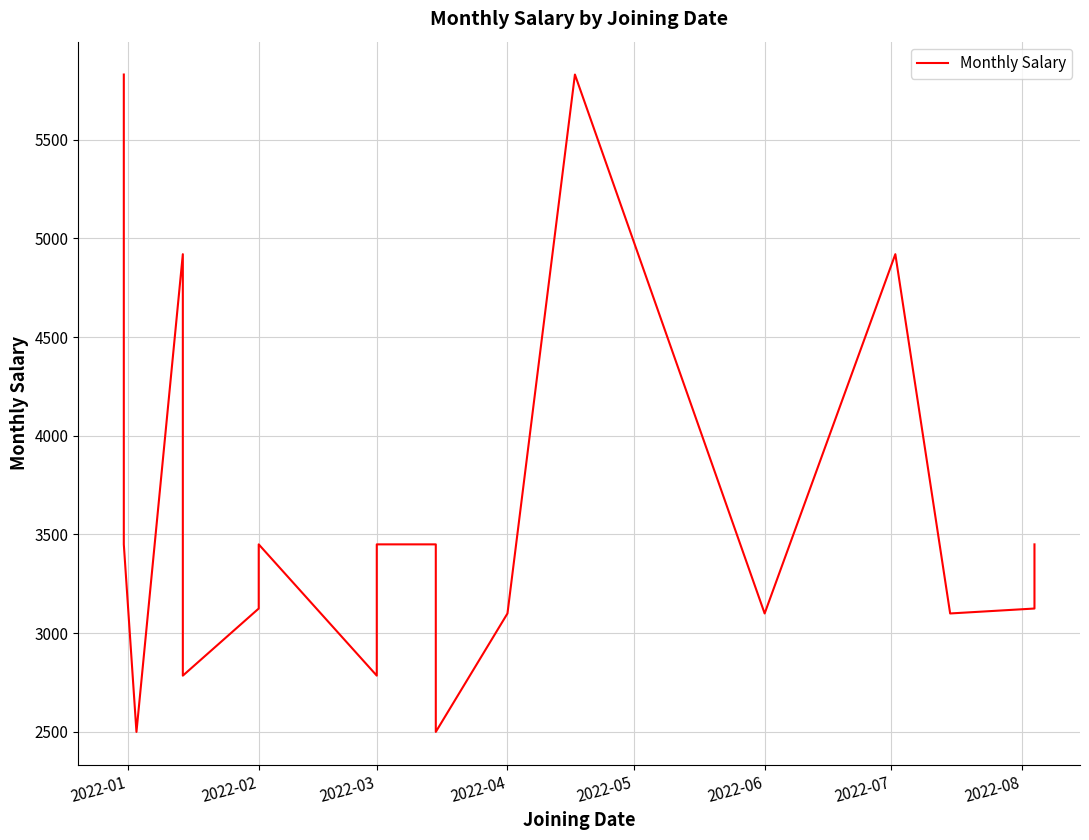

What is the sum of all values?

73540